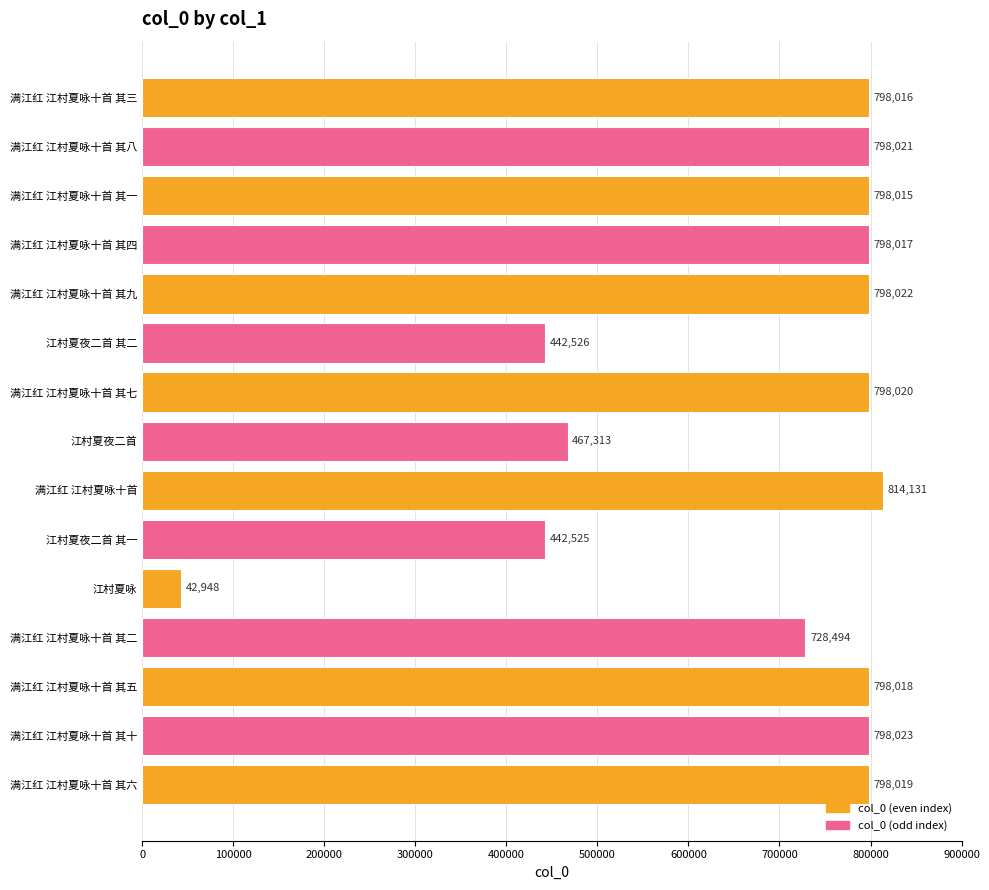

How many data points are less than 798017?

7